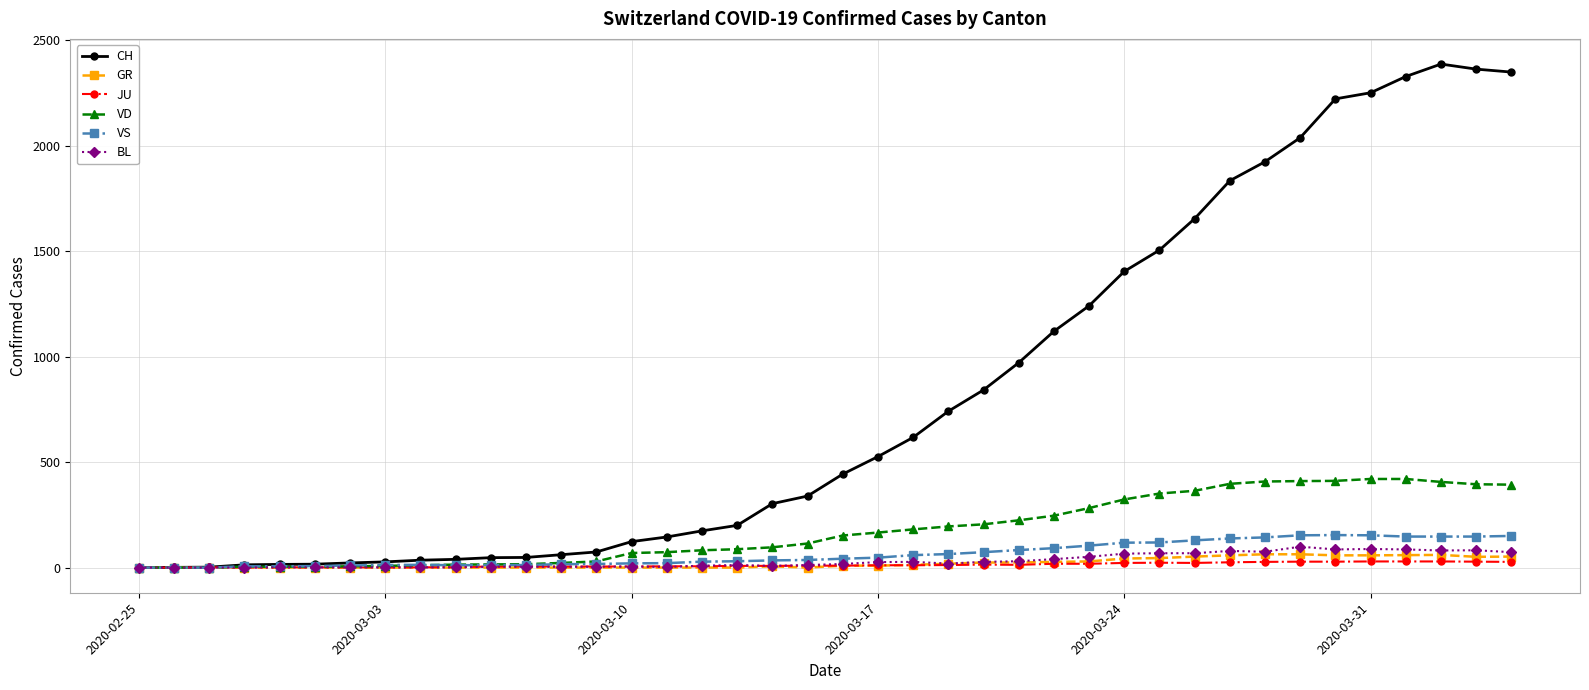

What are all the series names shown in the legend?

CH, GR, JU, VD, VS, BL